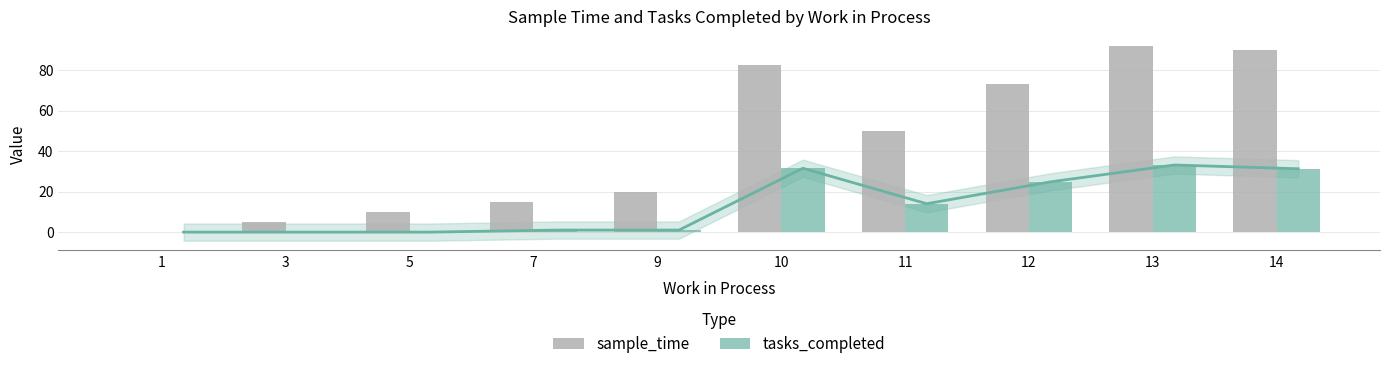

At which label does sample_time first exceed 50?

10